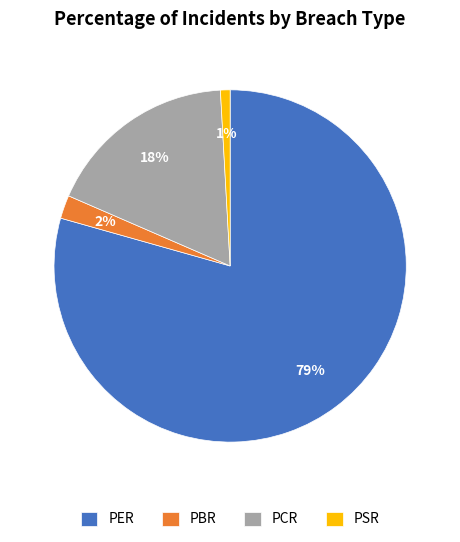

What is the largest slice in the pie chart?

PER